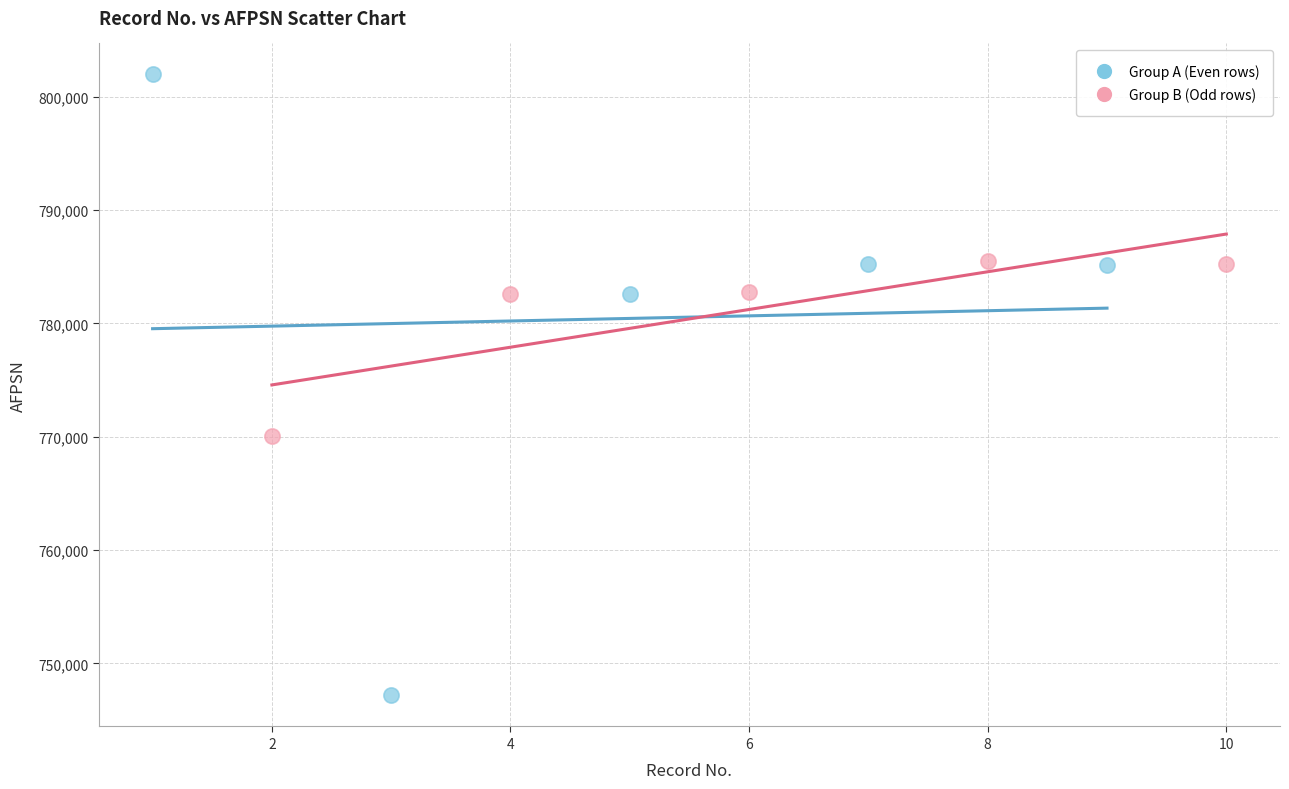

Which series contains the lowest Y value?

Group A (Even rows)